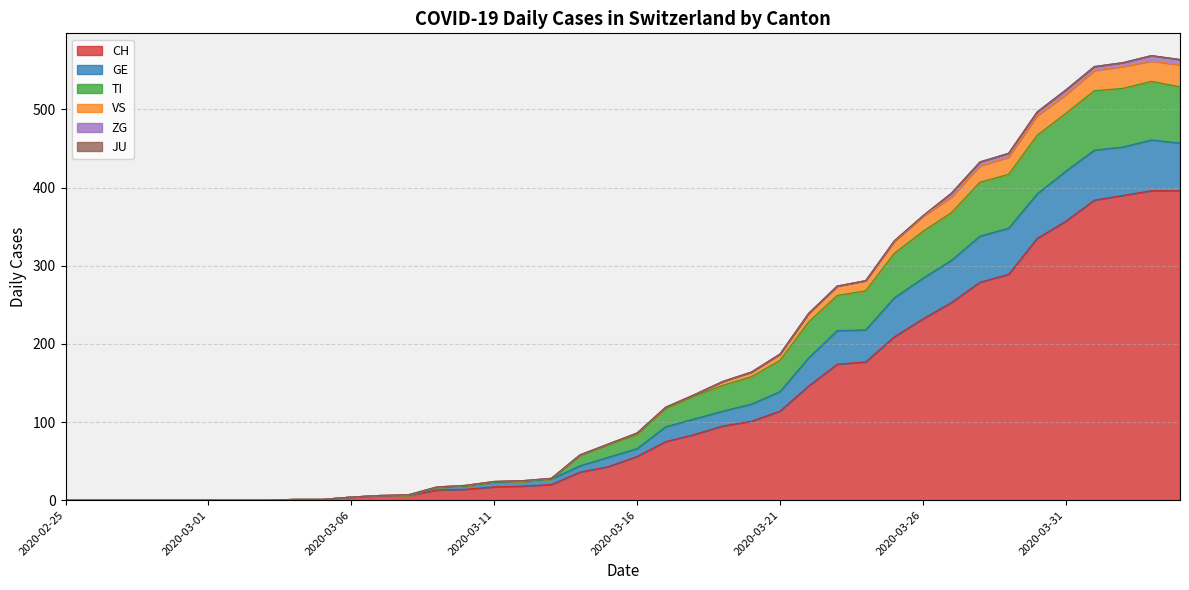

Which has a higher value, 2020-03-10 or 2020-03-20?

2020-03-20